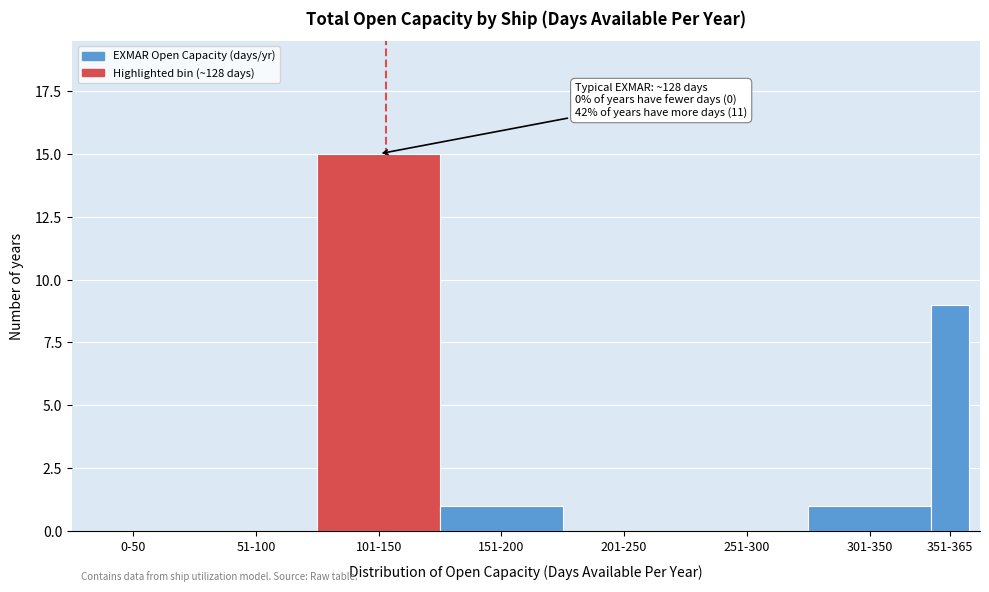

Reading left to right, what are all the values shown in this chart?

0-50=0	51-100=0	101-150=15	151-200=1	201-250=0	251-300=0	301-350=1	351-365=9